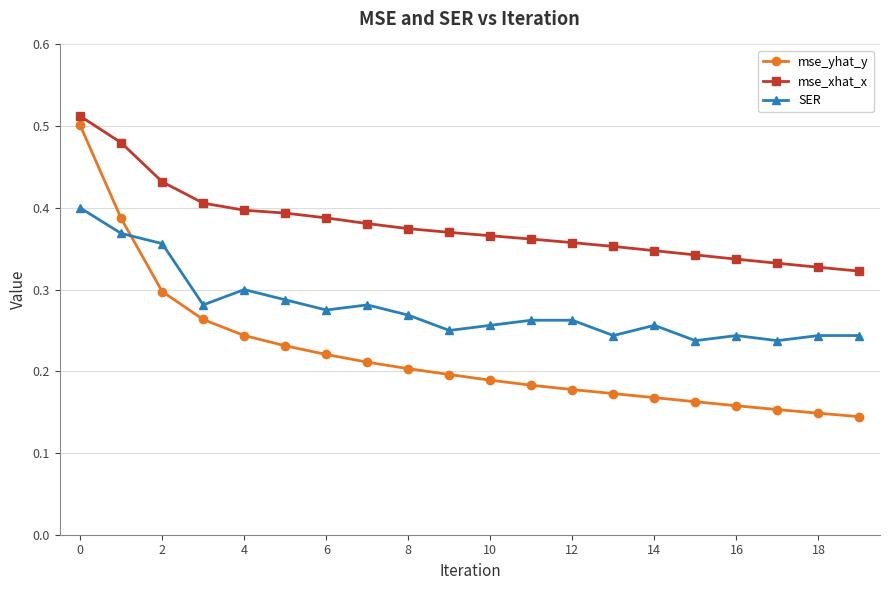

What is the sum of all SER values?

5.6